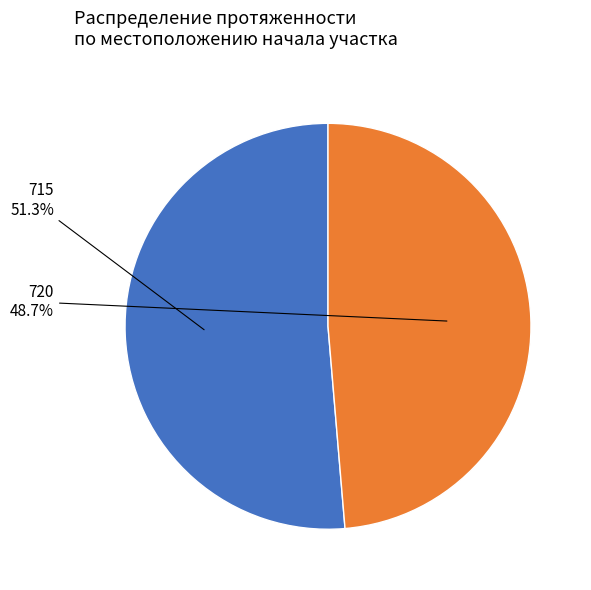

Does any single category account for the majority?

Yes